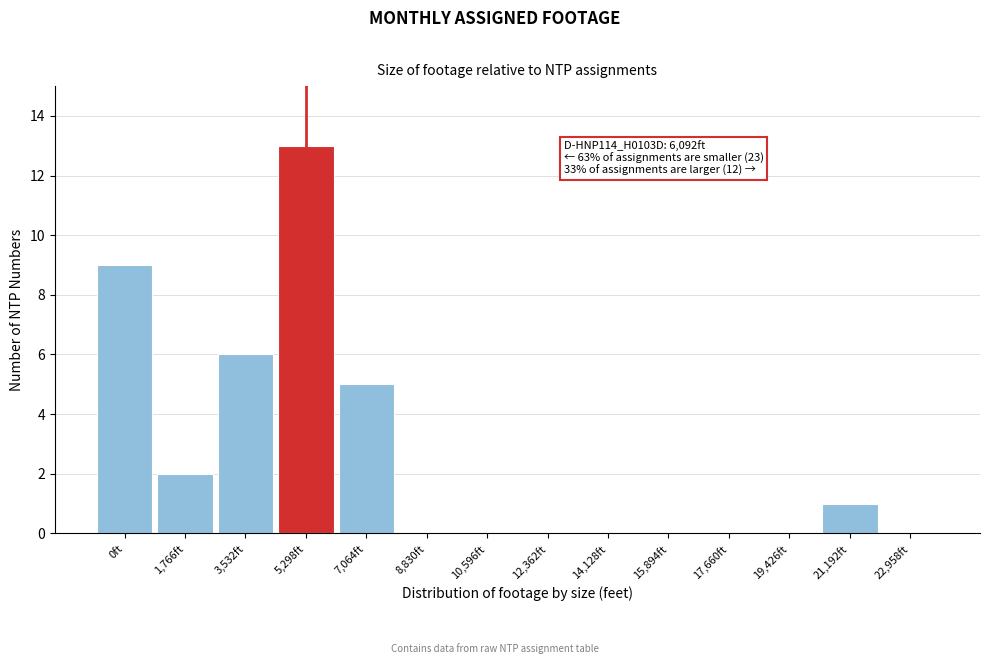

Reading left to right, list all the values displayed in this chart.

0ft=9	1,766ft=2	3,532ft=6	5,298ft=13	7,064ft=5	8,830ft=0	10,596ft=0	12,362ft=0	14,128ft=0	15,894ft=0	17,660ft=0	19,426ft=0	21,192ft=1	22,958ft=0